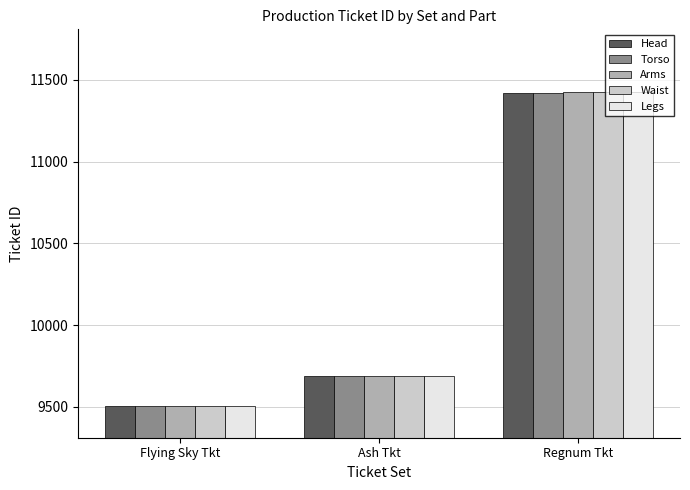

What is the label of the 1st bar from the right?

Regnum Tkt